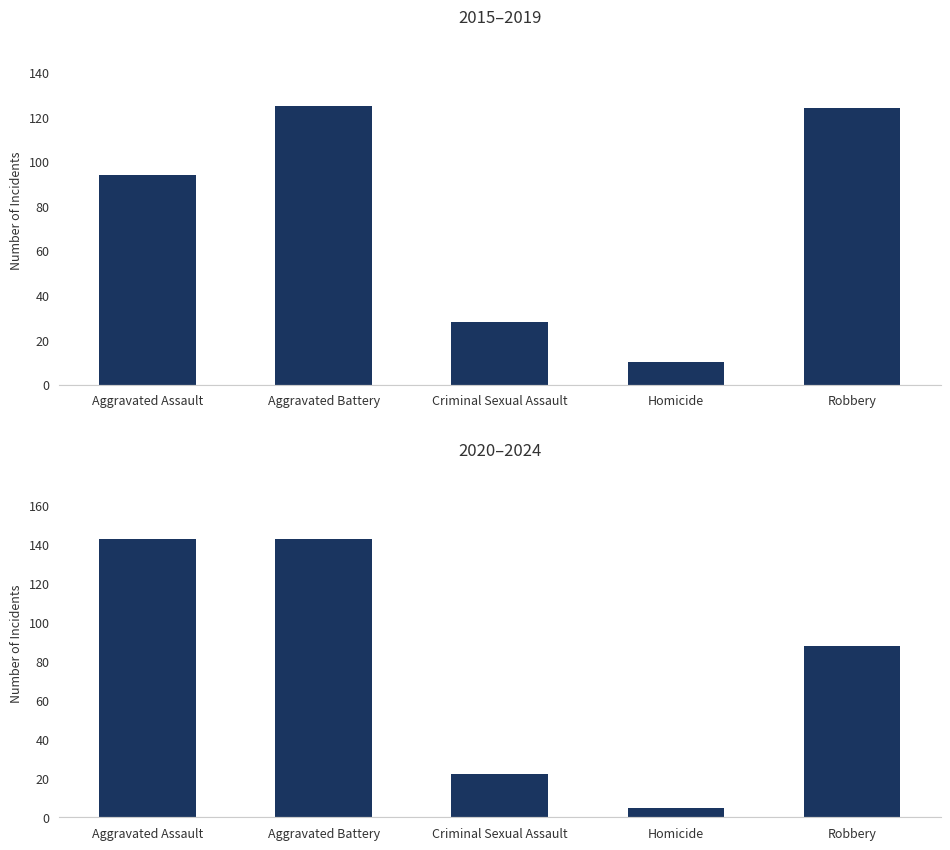

What is the lowest value of the 2020–2024 series?

5